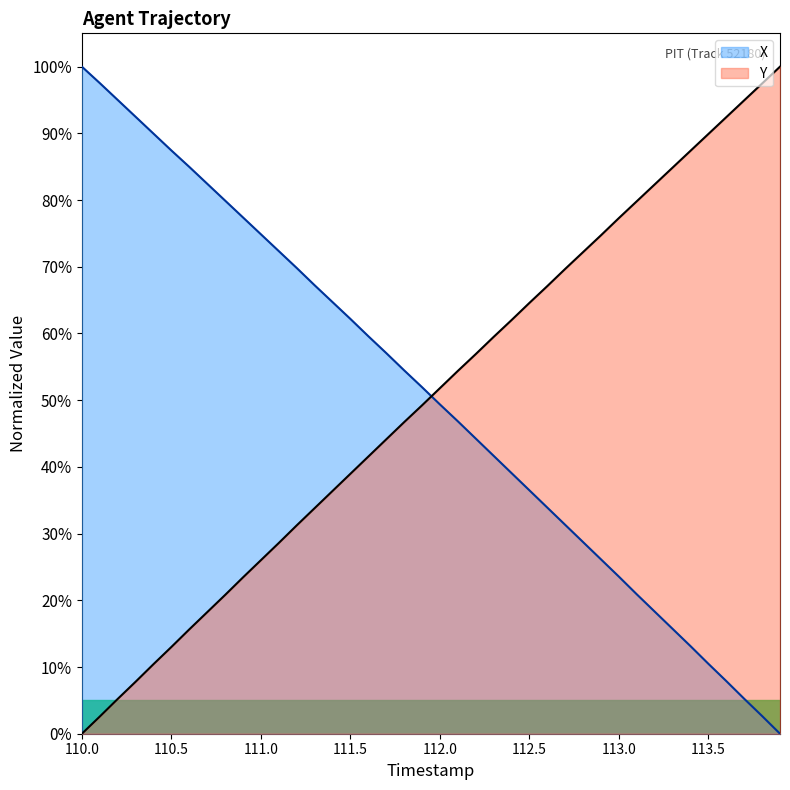

What is the sum of all X values?

20.2